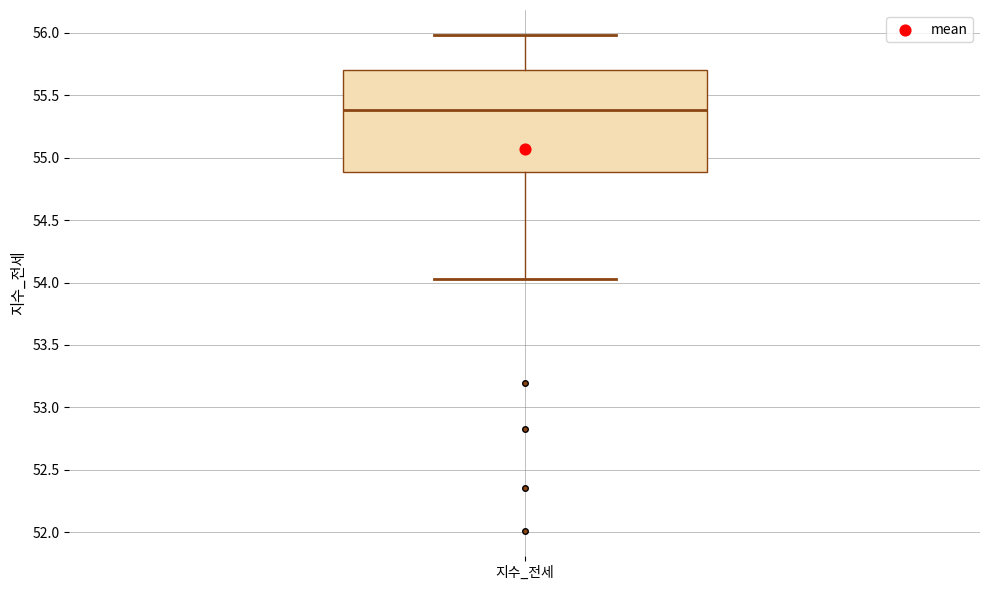

Transcribe this box plot: give where the median line is, the range the box spans, and where the two whiskers end, as read against the y-axis. The values are not printed on the chart, so give them approximately, as read against the axis.

median 55.40, box 54.90 to 55.70, whiskers 54.05 to 56.00